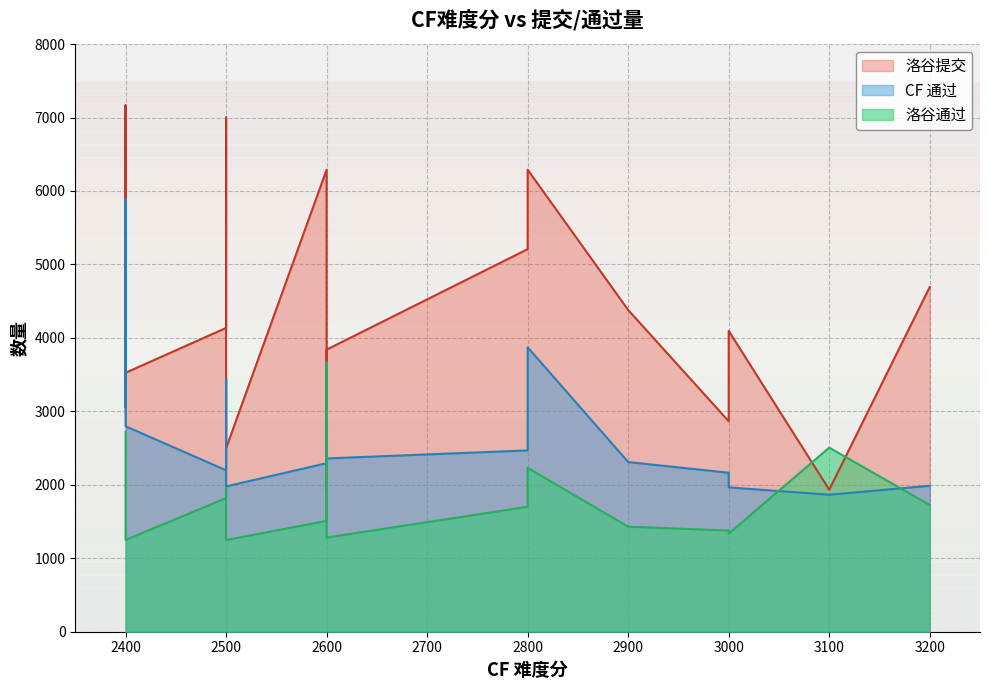

How many values in the CF 通过 series are below 2797?

10